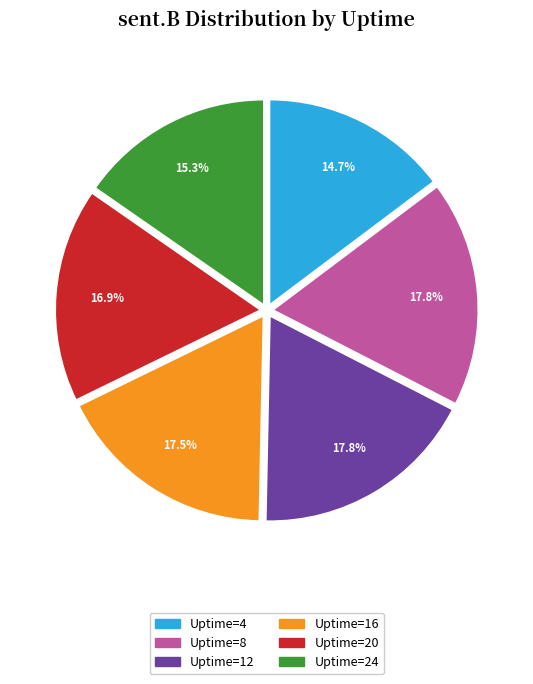

Is it true that Uptime=8 is 28% of the pie?

False